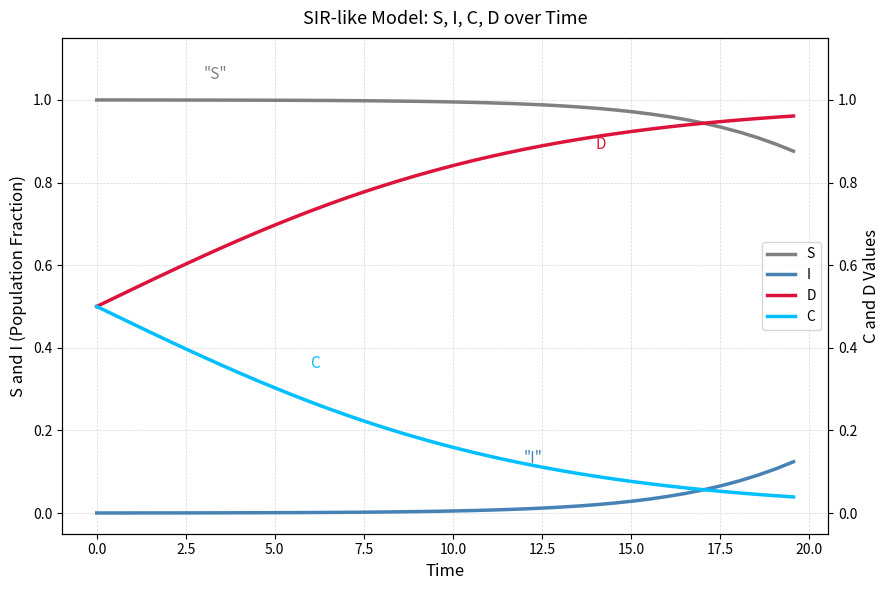

Which series has the widest spread of values?

D